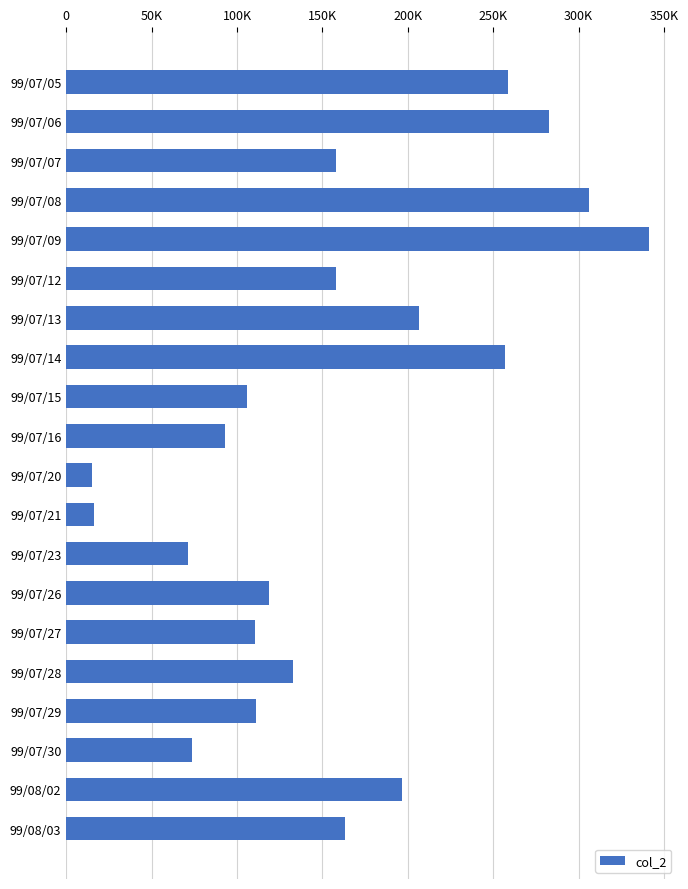

Where is the data nearest to the value 178070?

99/08/03